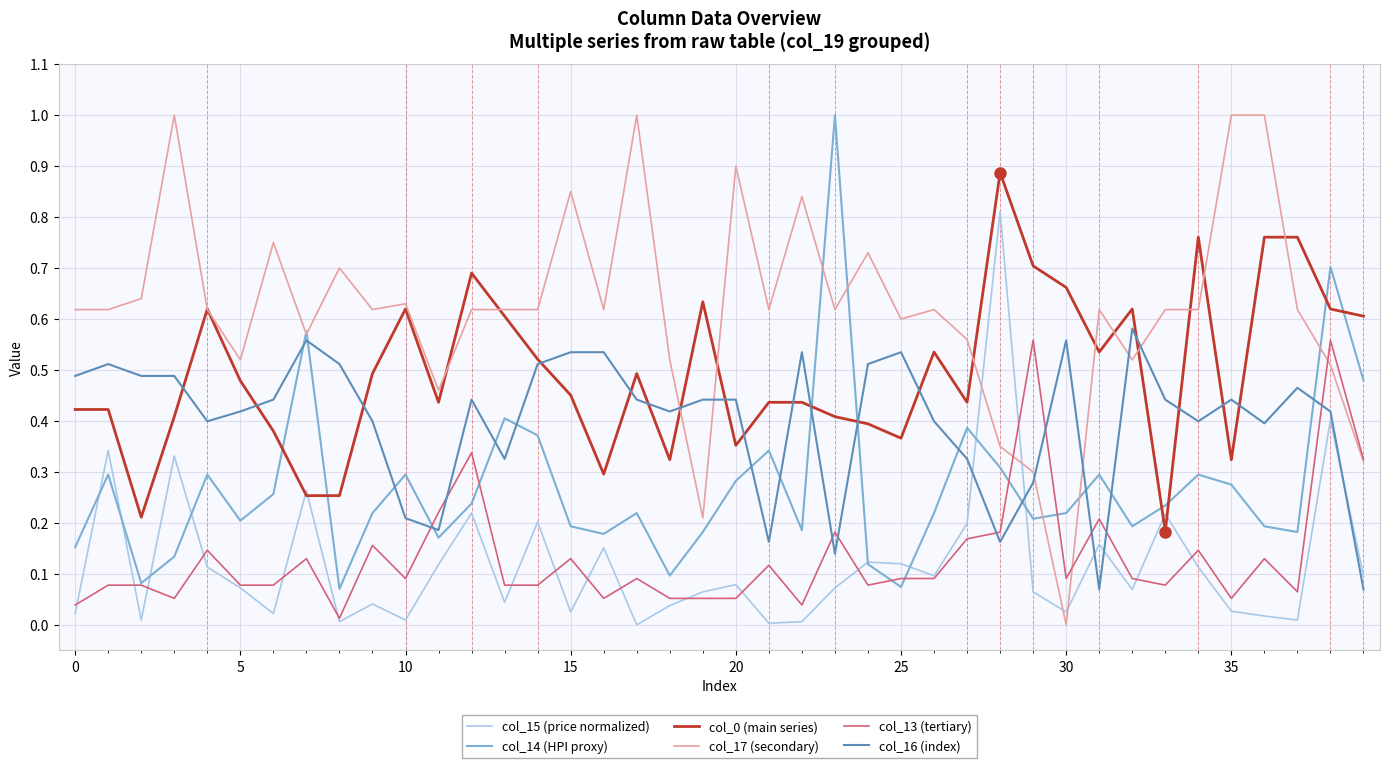

Which series has the largest range (max minus min)?

col_17 (secondary)